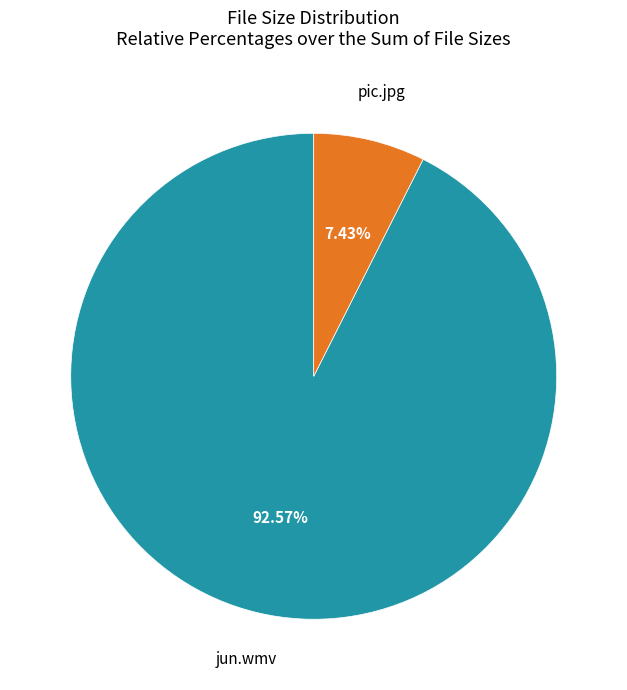

Is there any slice that represents more than half of the pie?

Yes